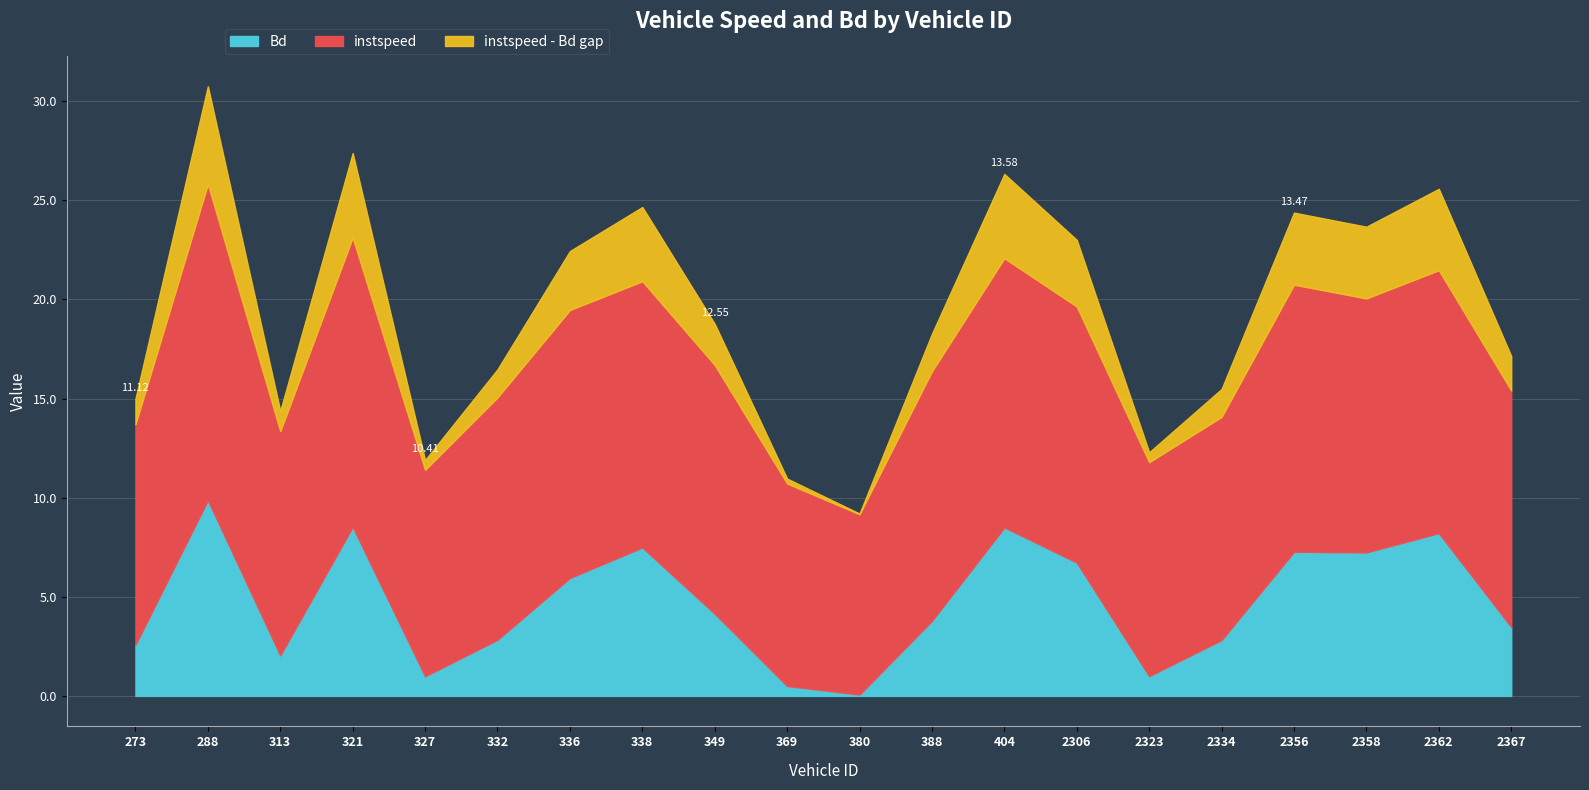

What is the difference between the maximum and minimum values in the instspeed series?

6.8